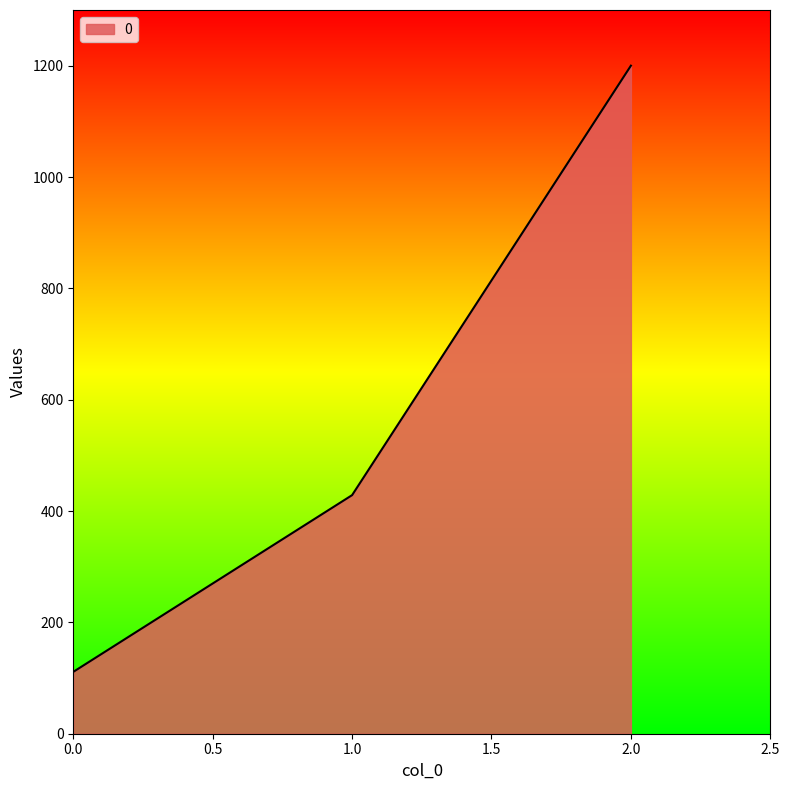

Rank the categories by value from highest to lowest.

2.0, 1.0, 0.0